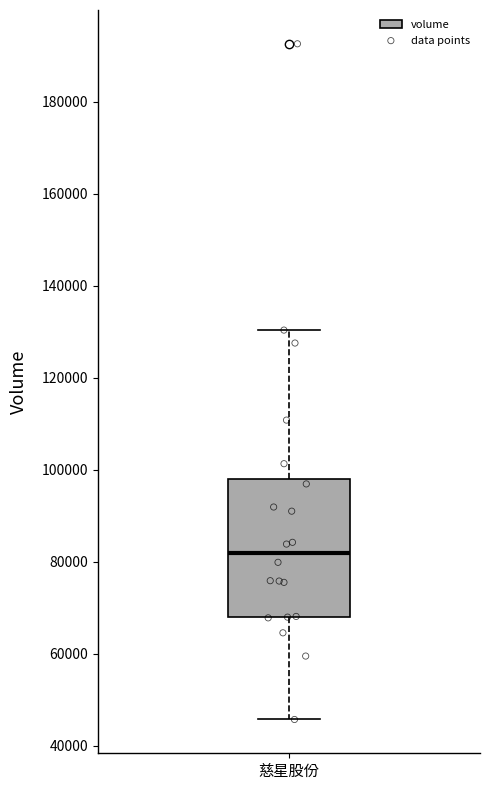

Transcribe this box plot: give where the median line is, the range the box spans, and where the two whiskers end, as read against the y-axis. The values are not printed on the chart, so give them approximately, as read against the axis.

median 82000, box 68000 to 98000, whiskers 46000 to 130000